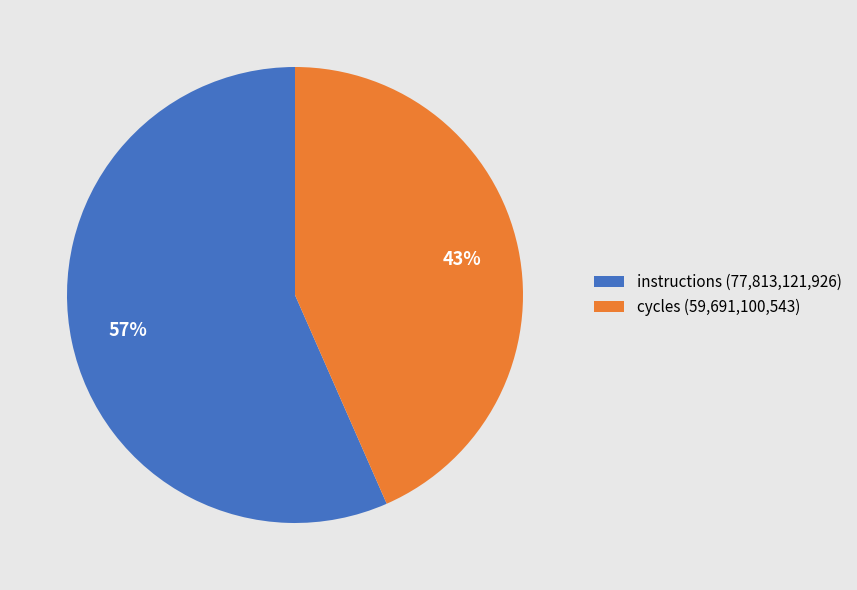

Which has a higher value, cycles (59,691,100,543) or instructions (77,813,121,926)?

instructions (77,813,121,926)